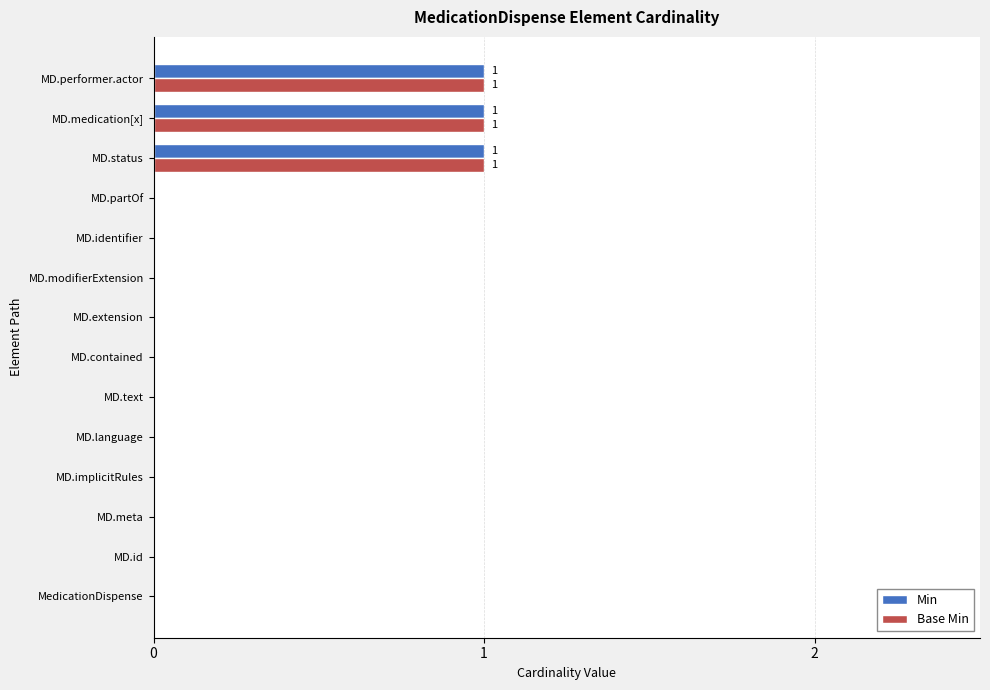

Is it true that Min equals 1 at MD.meta?

False